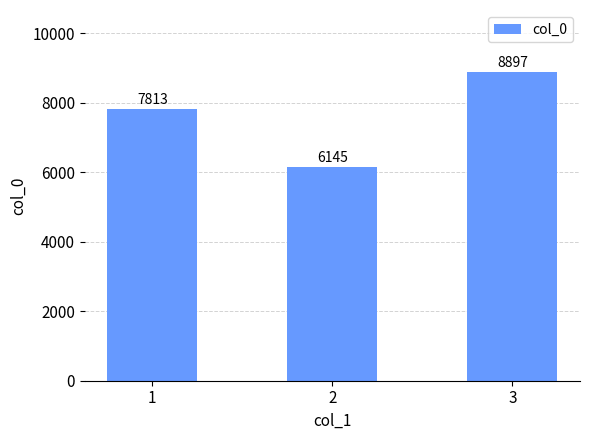

What is the approximate value at 3, to the nearest 10?

8900